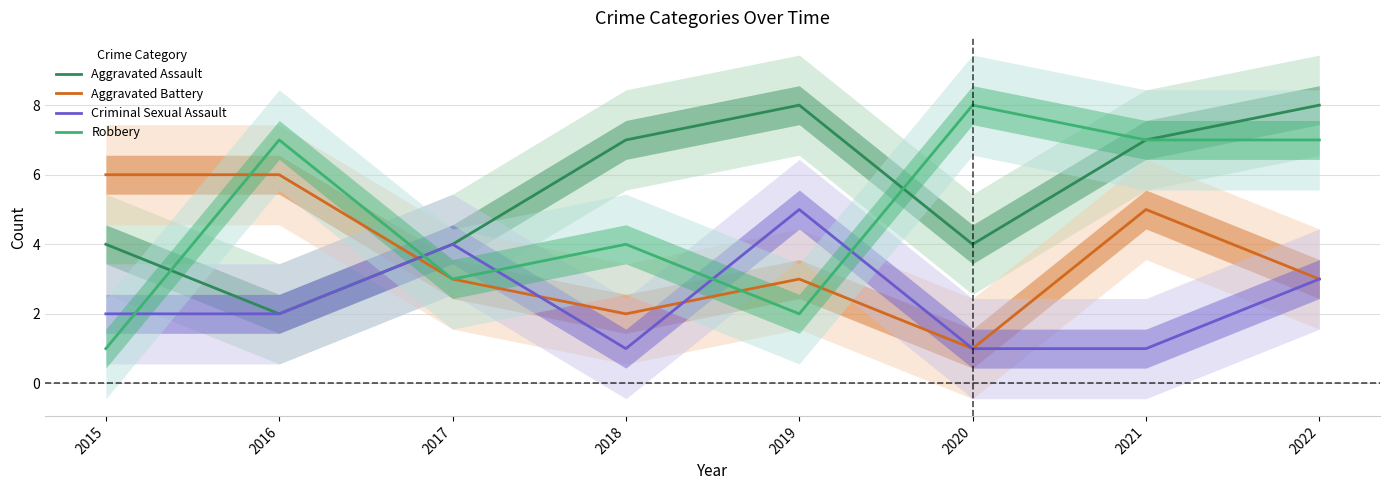

Between 2016 and 2019, which series saw the biggest shift?

Aggravated Assault